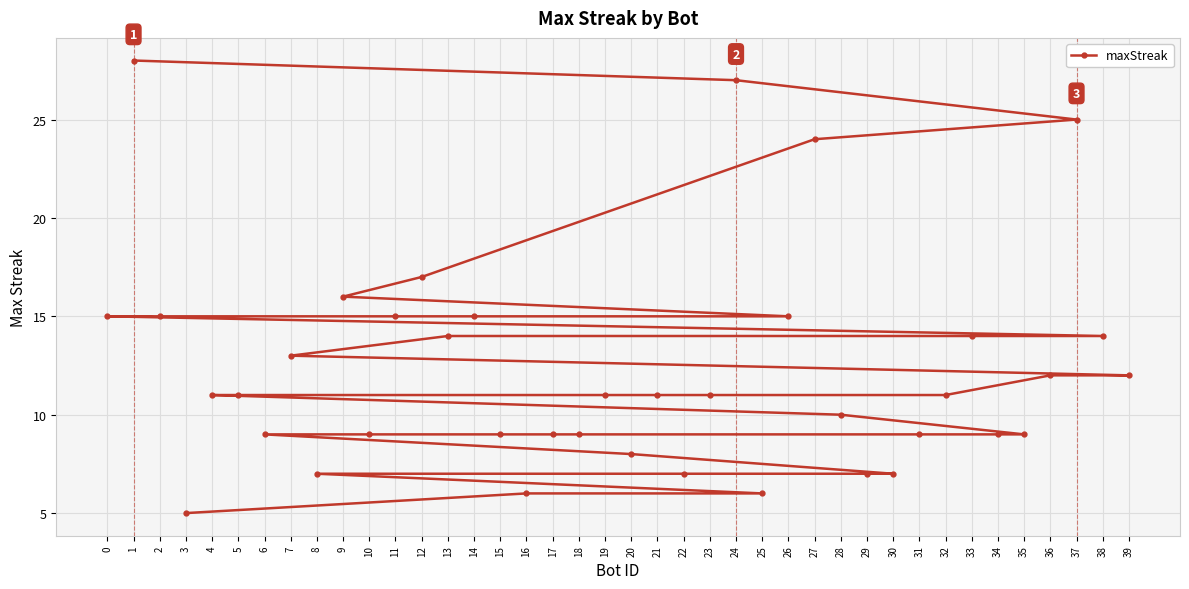

Reading right to left, list all the values displayed in this chart.

39=12	38=14	37=25	36=12	35=9	34=9	33=14	32=11	31=9	30=7	29=7	28=10	27=24	26=15	25=6	24=27	23=11	22=7	21=11	20=8	19=11	18=9	17=9	16=6	15=9	14=15	13=14	12=17	11=15	10=9	9=16	8=7	7=13	6=9	5=11	4=11	3=5	2=15	1=28	0=15